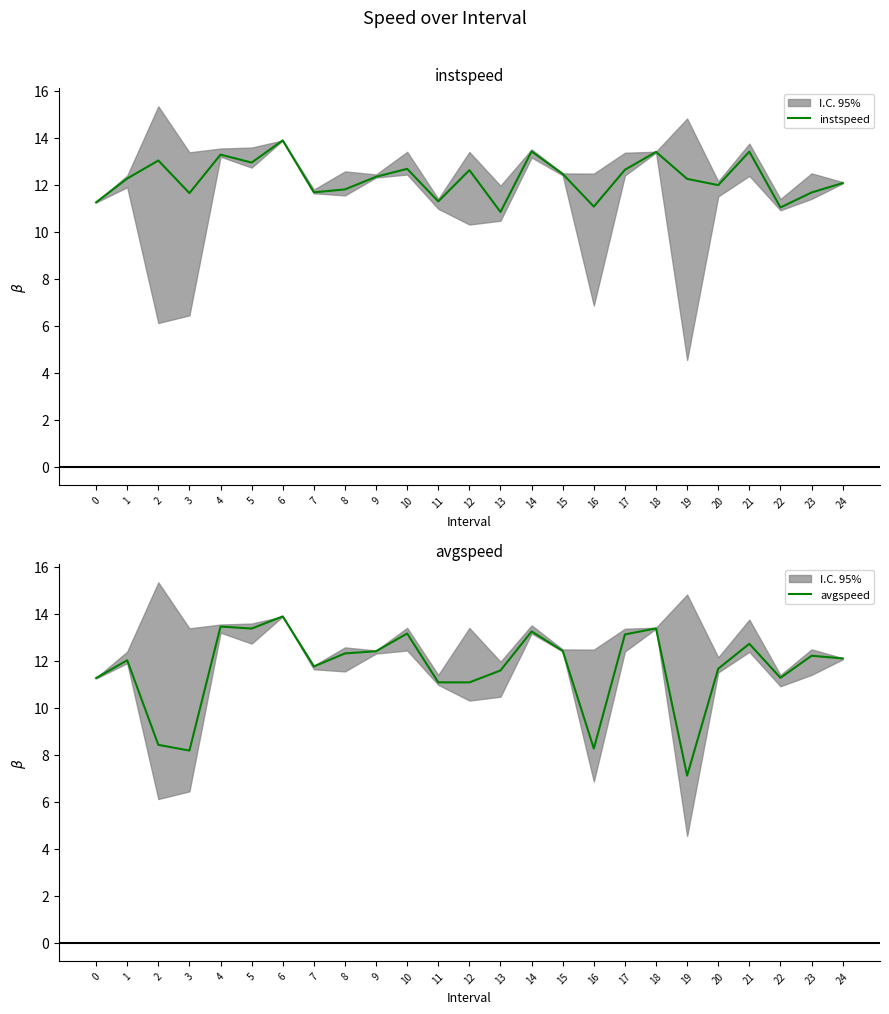

Rank the series by their maximum value, from highest to lowest.

instspeed, avgspeed